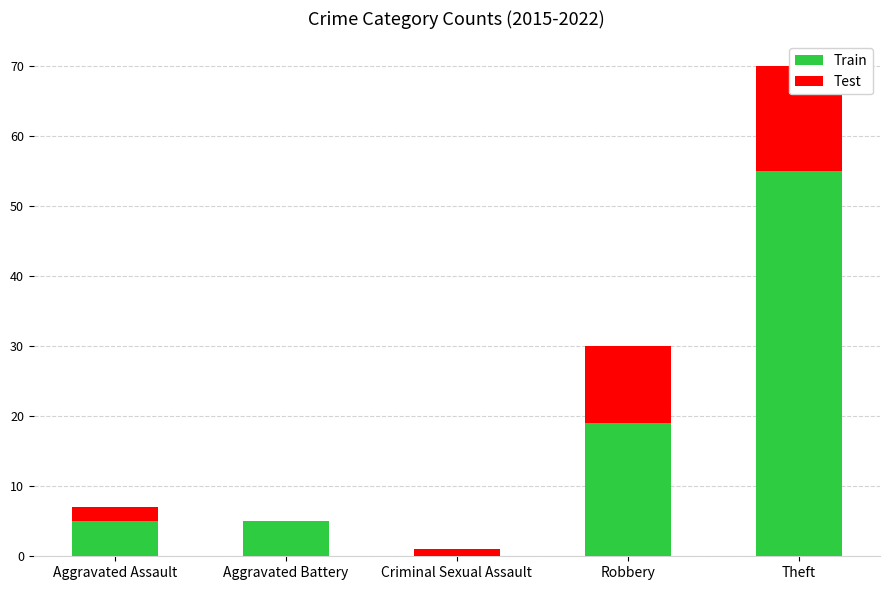

What is the sum of the Train values at Aggravated Assault and Criminal Sexual Assault?

5